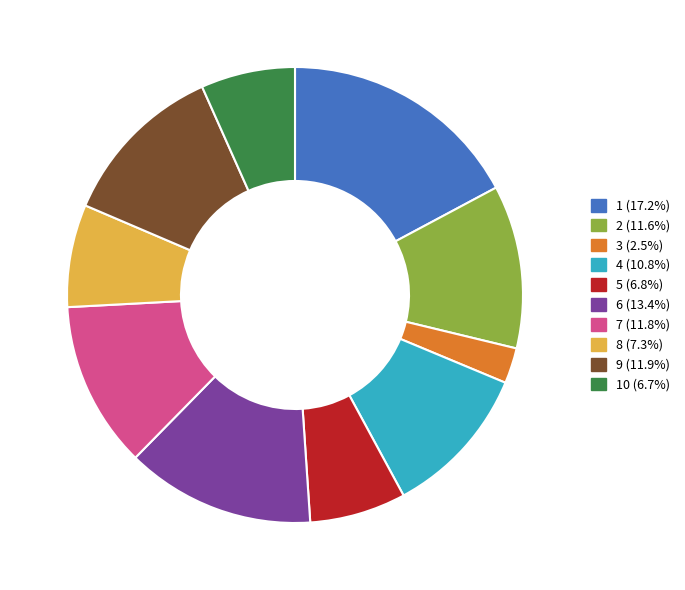

Is there any slice that represents more than half of the pie?

No